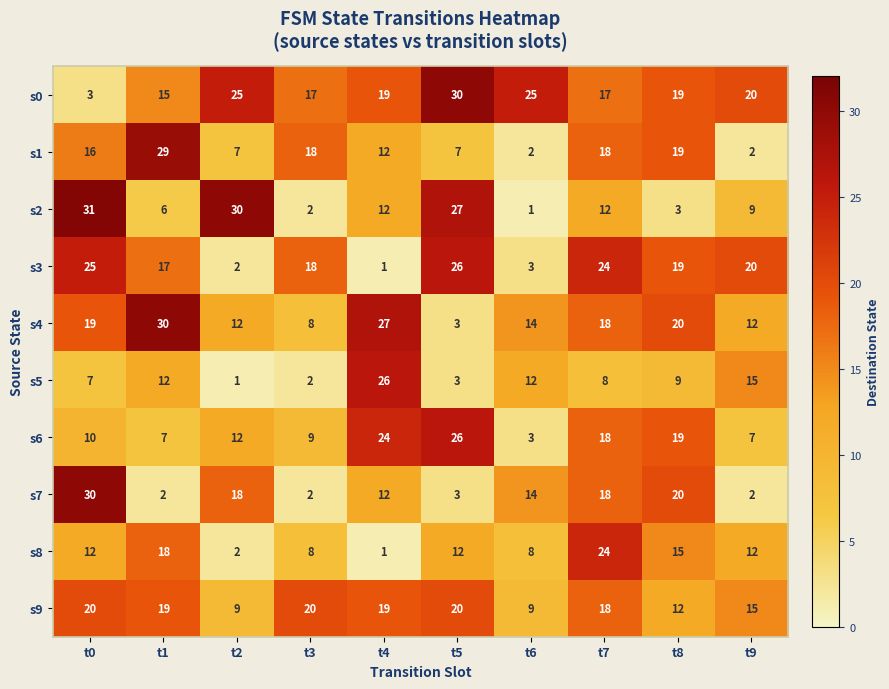

What is the average value of the s4 series?

16